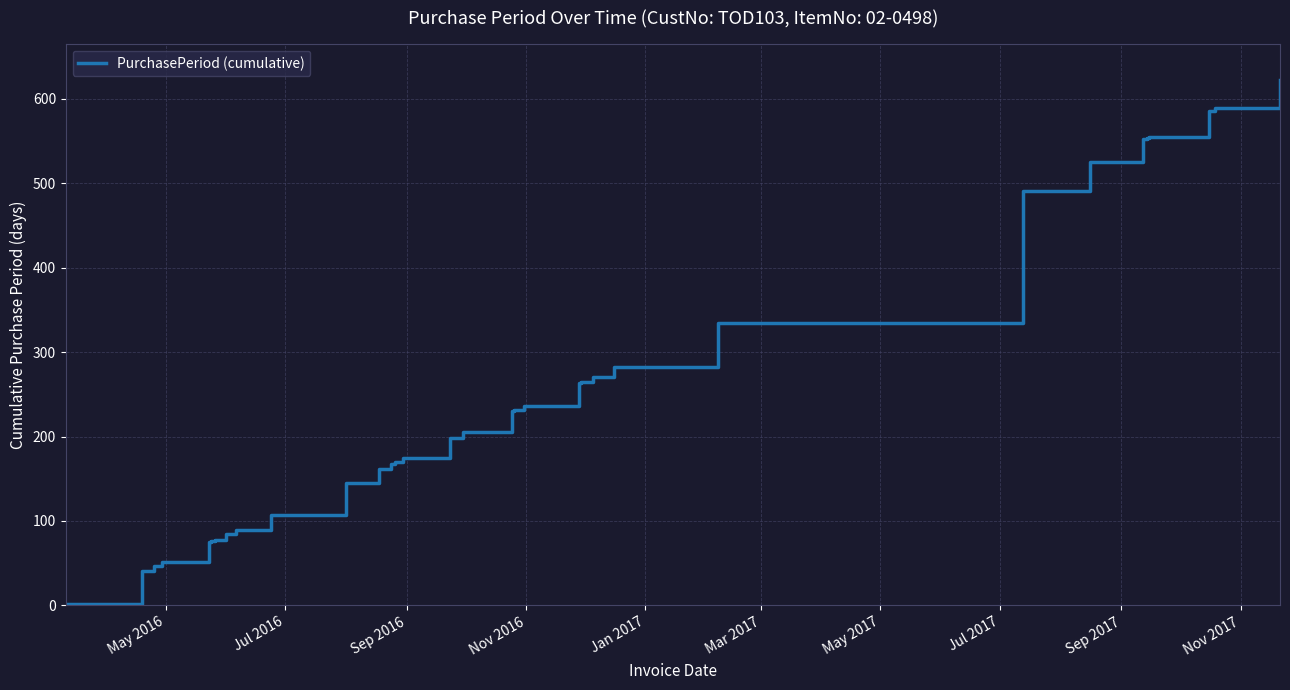

What is the difference between the maximum and second lowest values?

581